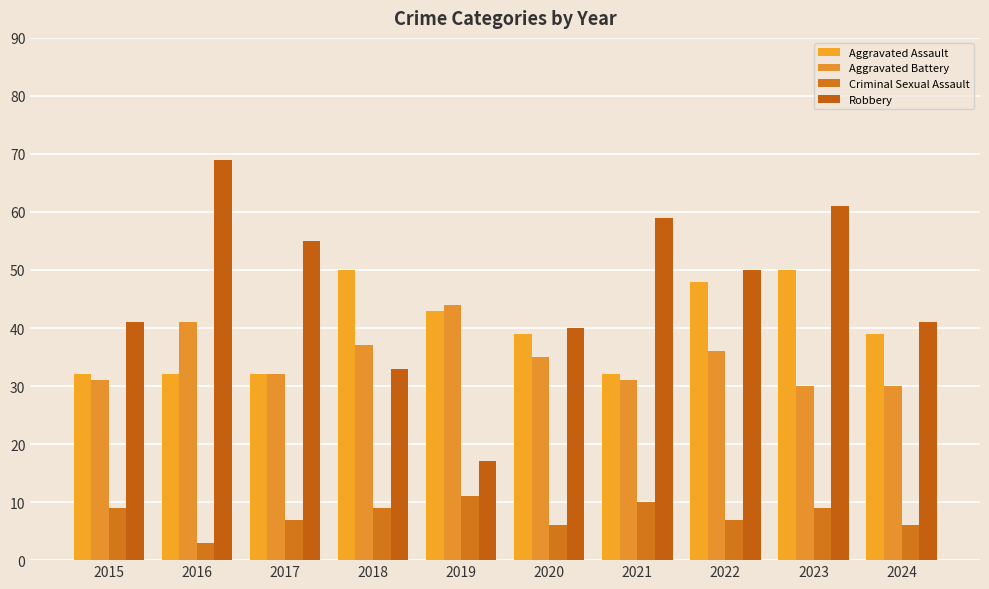

Count the number of data series in this chart.

4